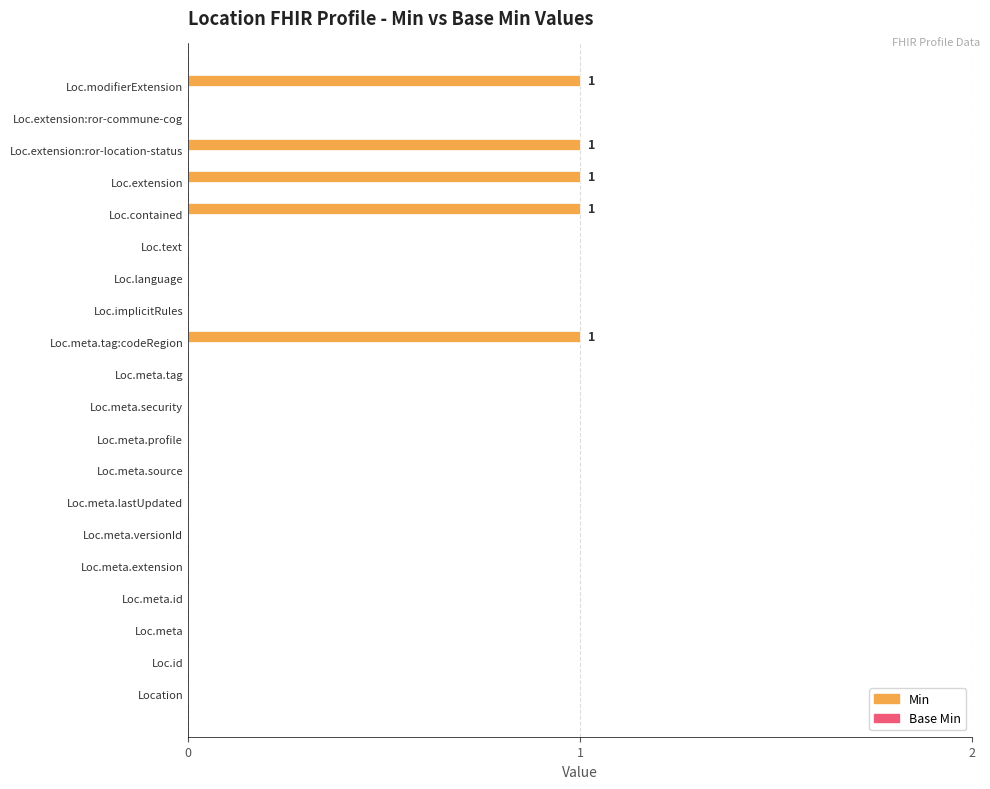

What is the sum of all values?

5